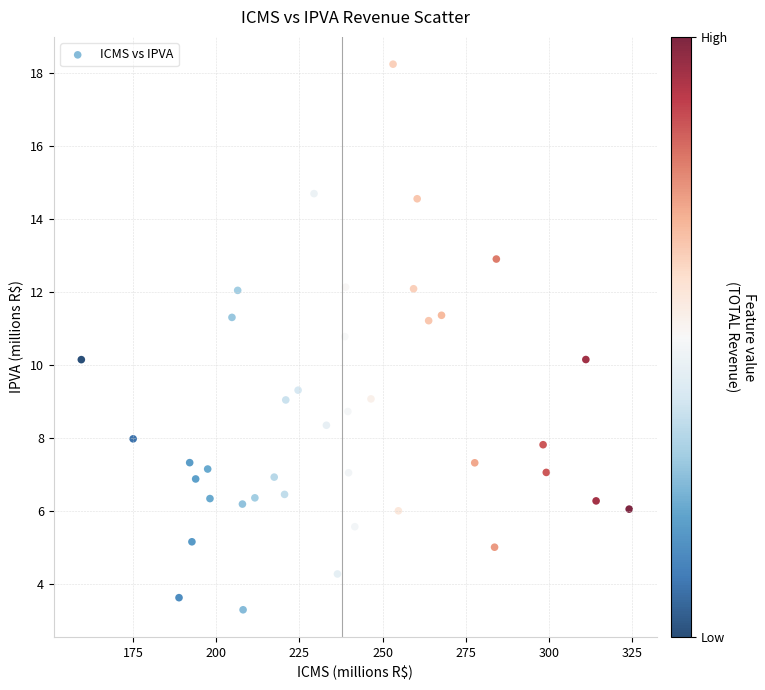

What is the range of X values (max minus min)?

164.8